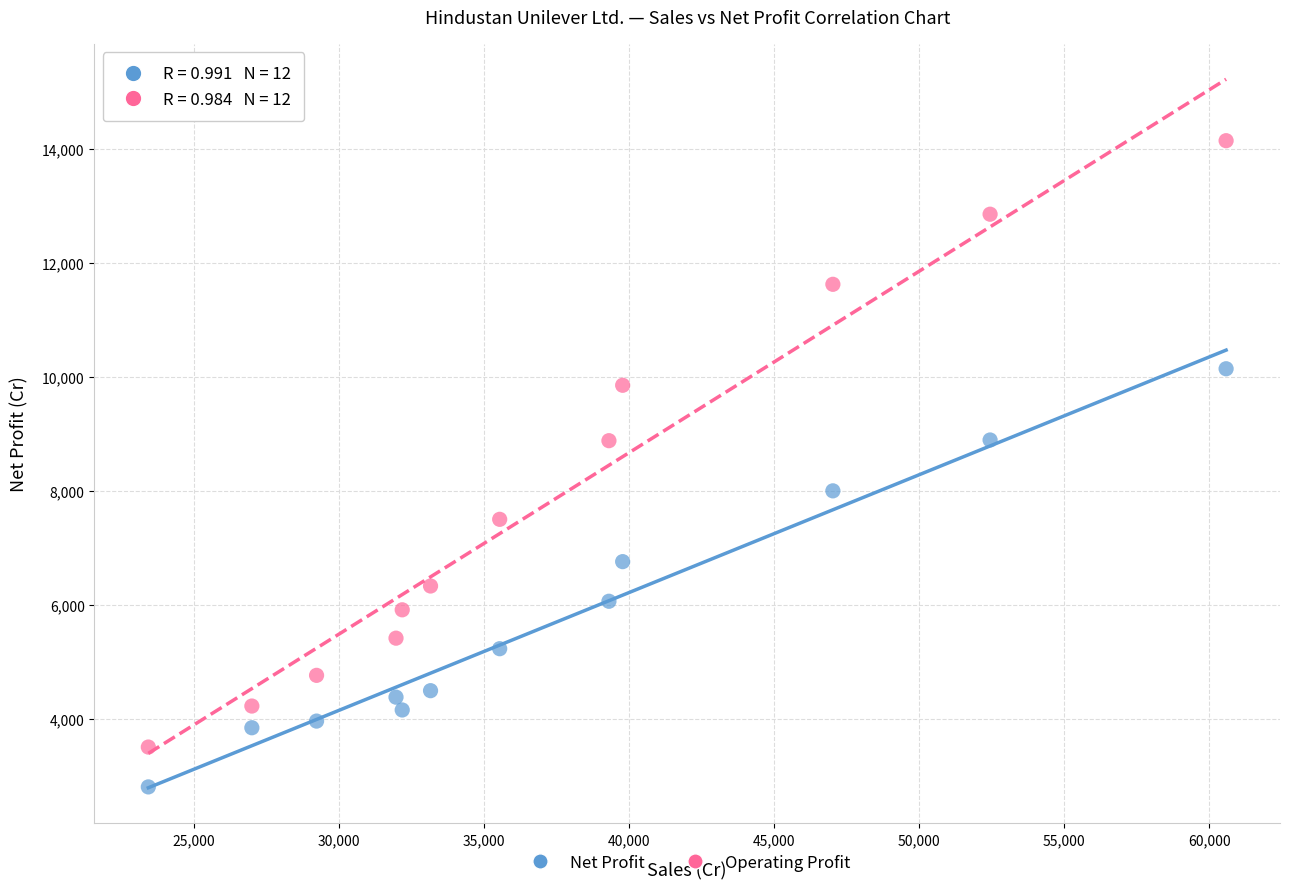

Across all data points, what is the range of X values (max minus min)?

37144